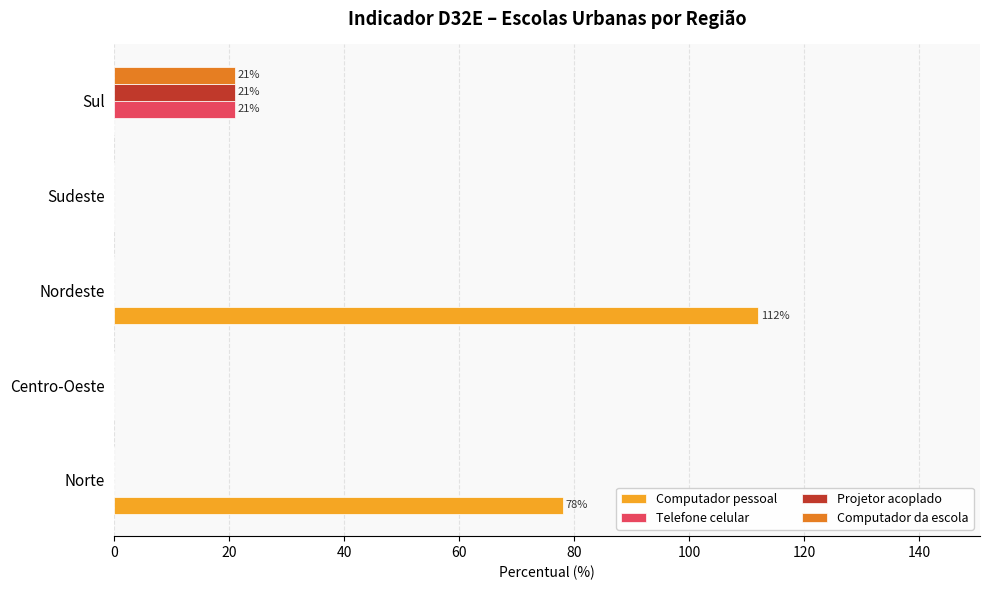

What is the maximum value shown in the chart?

112